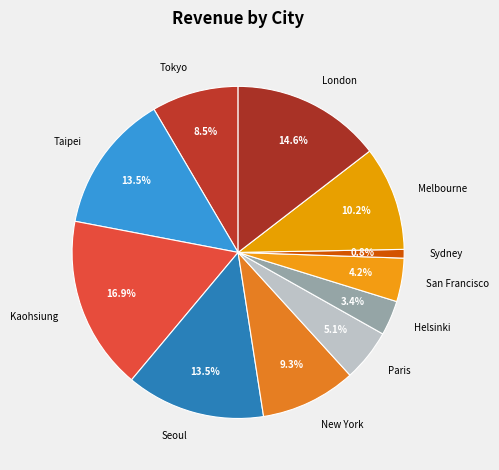

Rank the categories by value from lowest to highest.

Sydney, Helsinki, San Francisco, Paris, Tokyo, New York, Melbourne, Taipei, Seoul, London, Kaohsiung